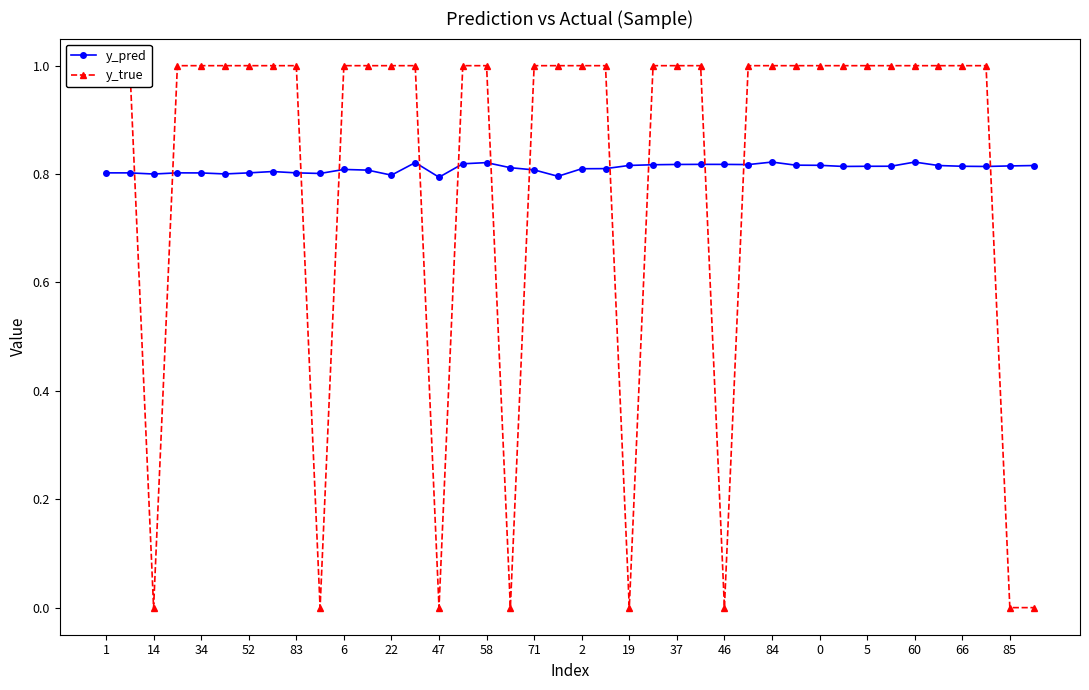

Count the y_pred values in the range 0 to 1.

40